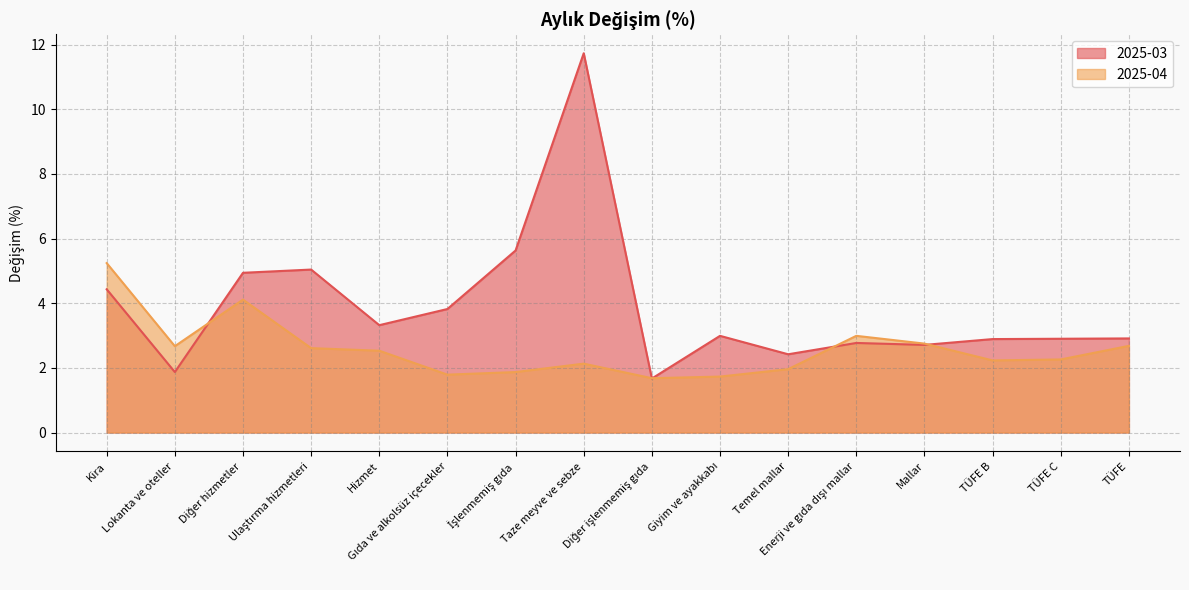

Which has a higher value, TÜFE B or TÜFE?

TÜFE